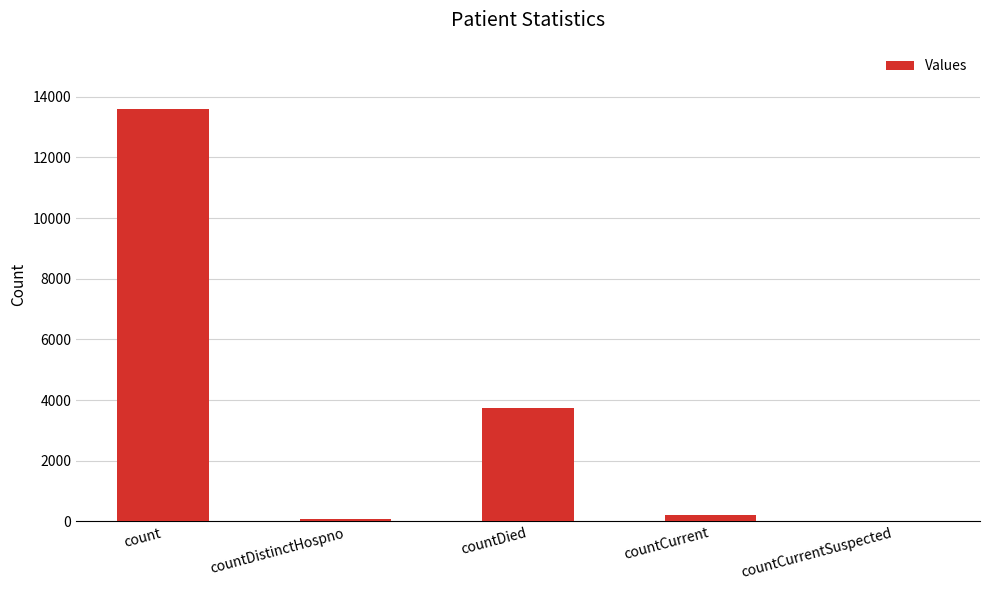

At which label does the data first exceed 213?

count